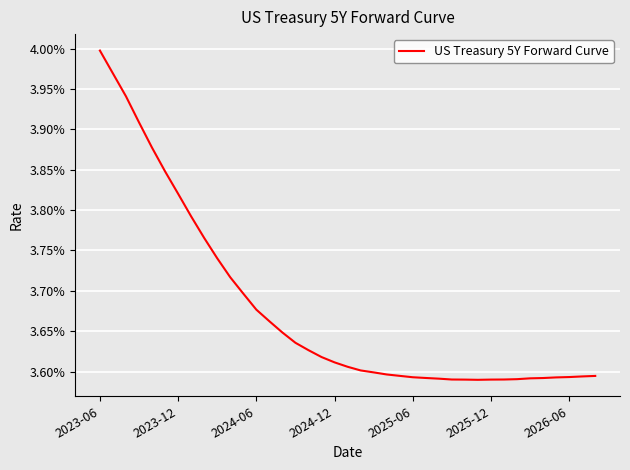

List the labels in order of value, smallest first.

29, 28, 30, 27, 31, 32, 26, 33, 34, 25, 35, 24, 36, 37, 38, 23, 22, 21, 20, 19, 18, 17, 16, 15, 14, 13, 12, 11, 10, 9, 8, 7, 2026-06, 2025-12, 2025-06, 2024-12, 2024-06, 2023-12, 2023-06